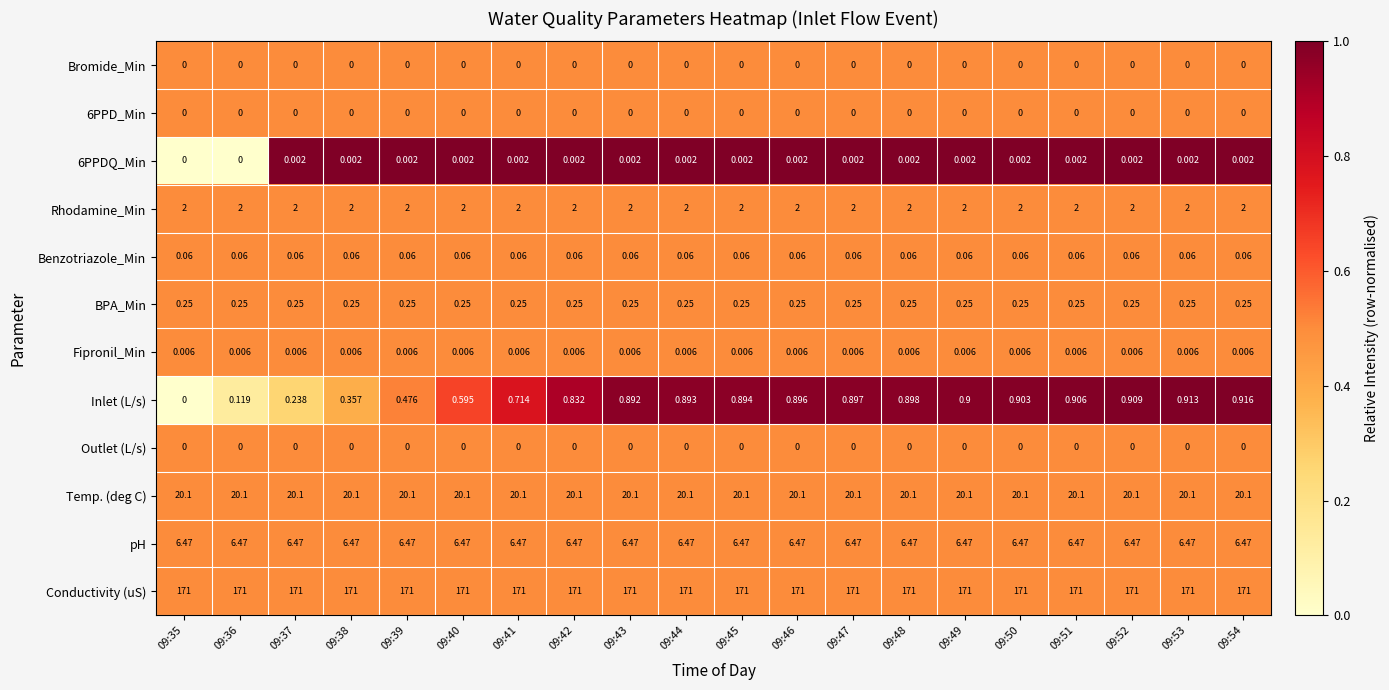

What is the difference between the highest and lowest values at 09:35?

171.0